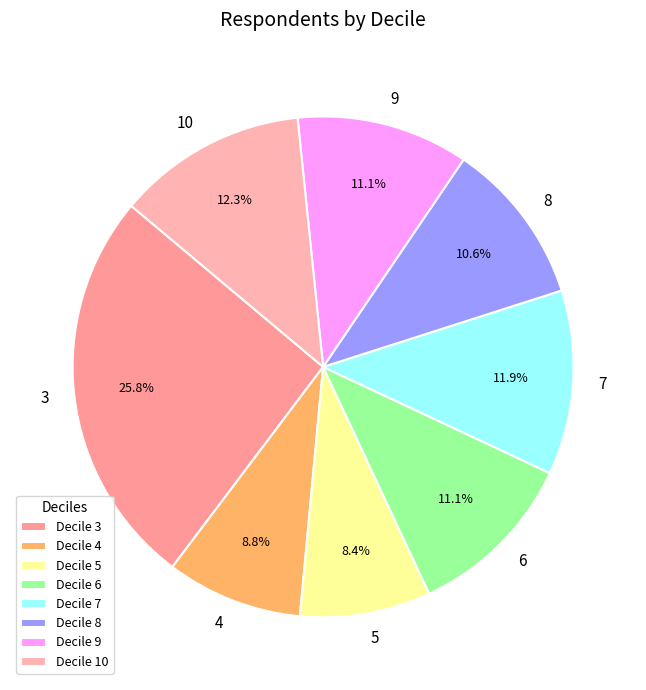

Is it true that 4 is 16% of the pie?

False